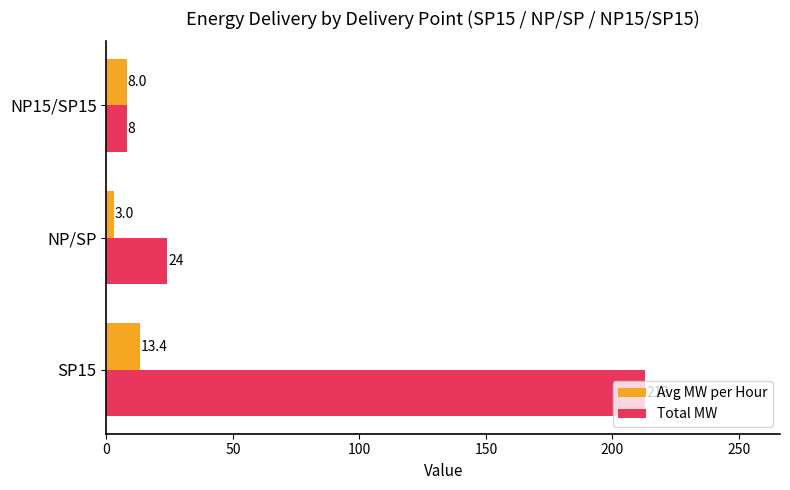

What is the difference between the maximum and minimum values in the Total MW series?

205.0